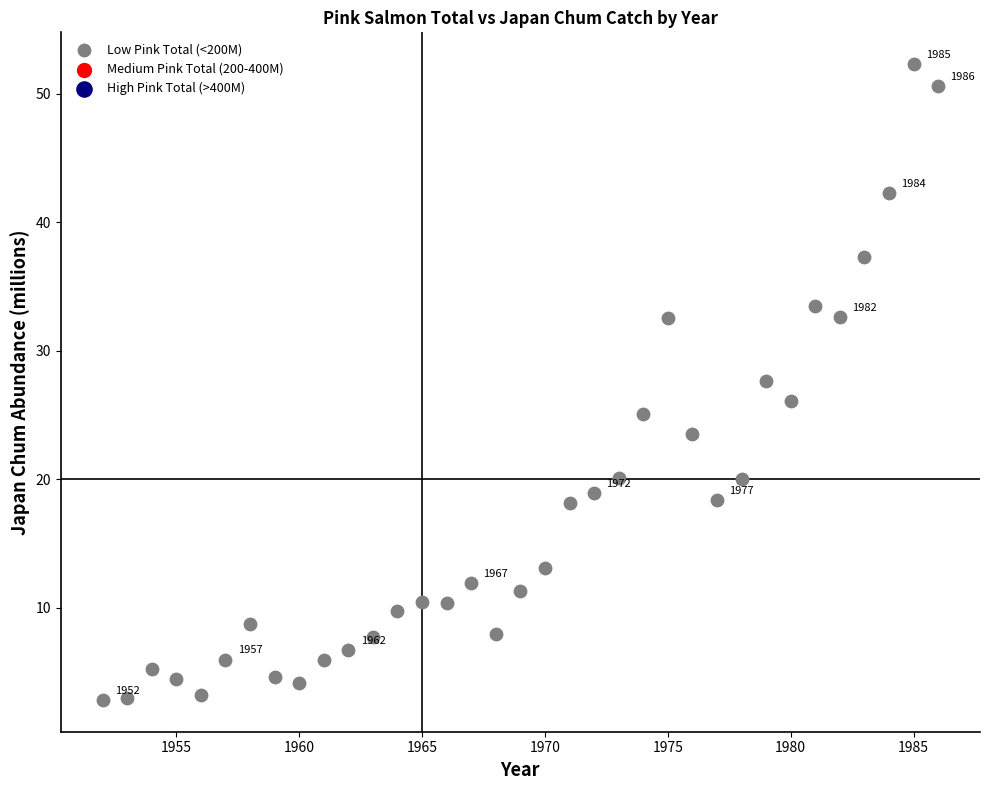

What is the range of X values (max minus min)?

34.0